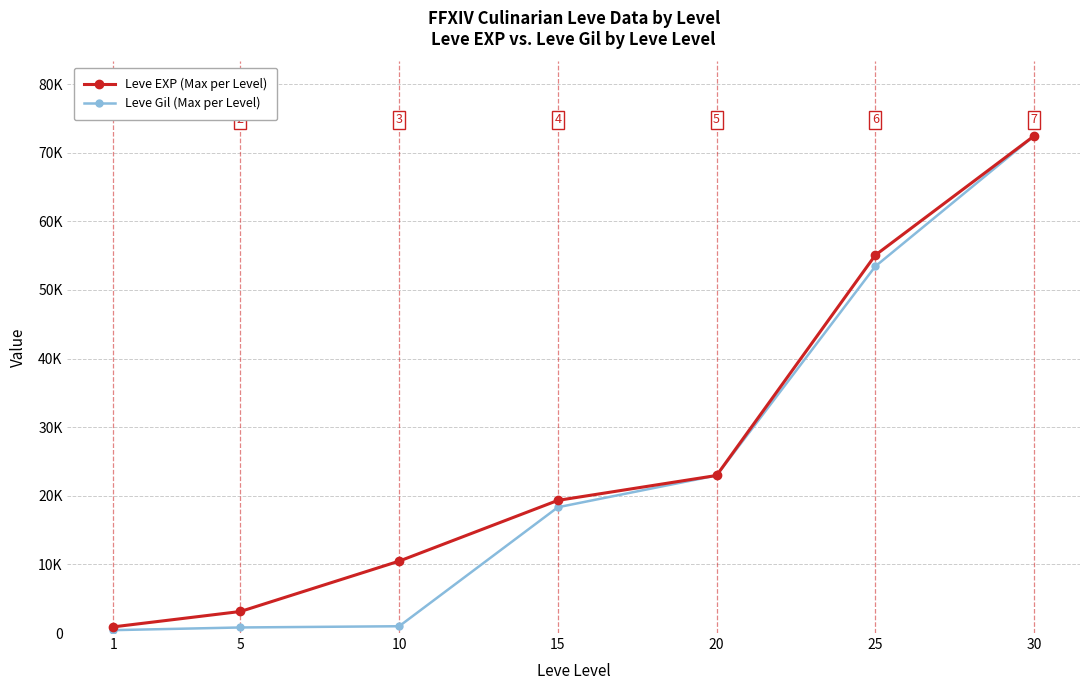

What is the maximum value for Leve EXP (Max per Level)?

72430